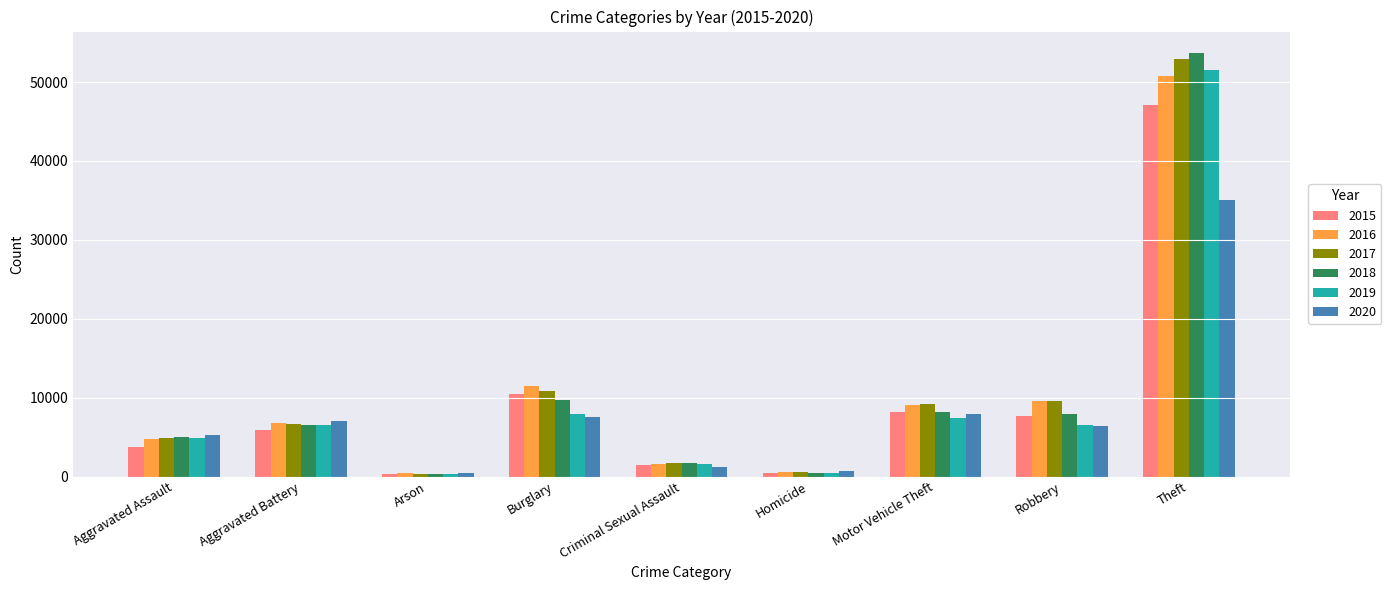

Which series has the largest range (max minus min)?

2018